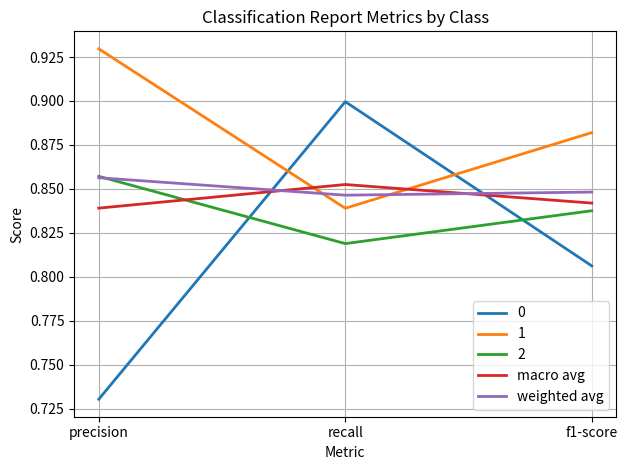

What are all the series names shown in the legend?

0, 1, 2, macro avg, weighted avg